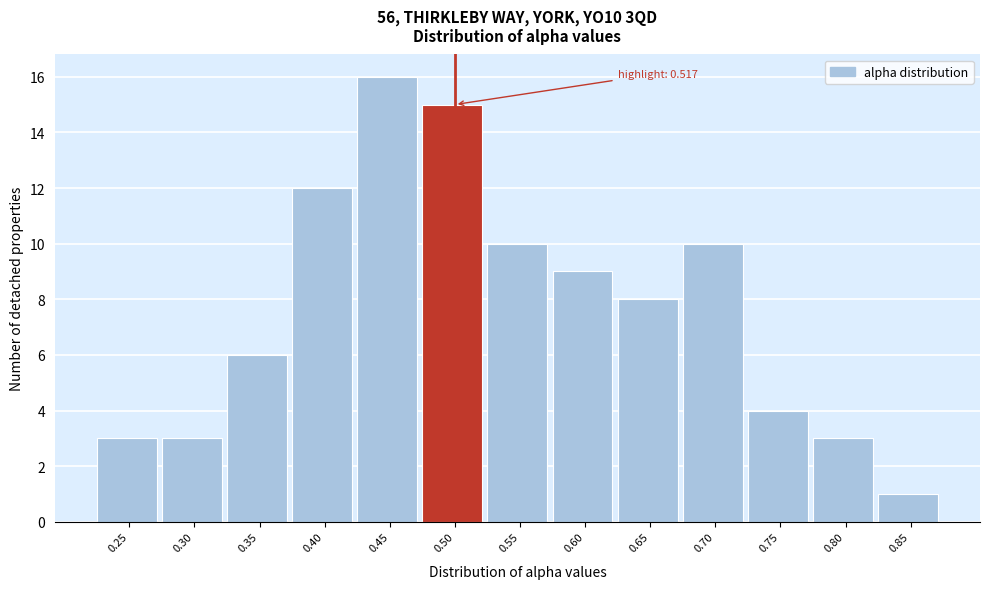

Reading left to right, list all the values displayed in this chart.

3	3	6	12	16	15	10	9	8	10	4	3	1